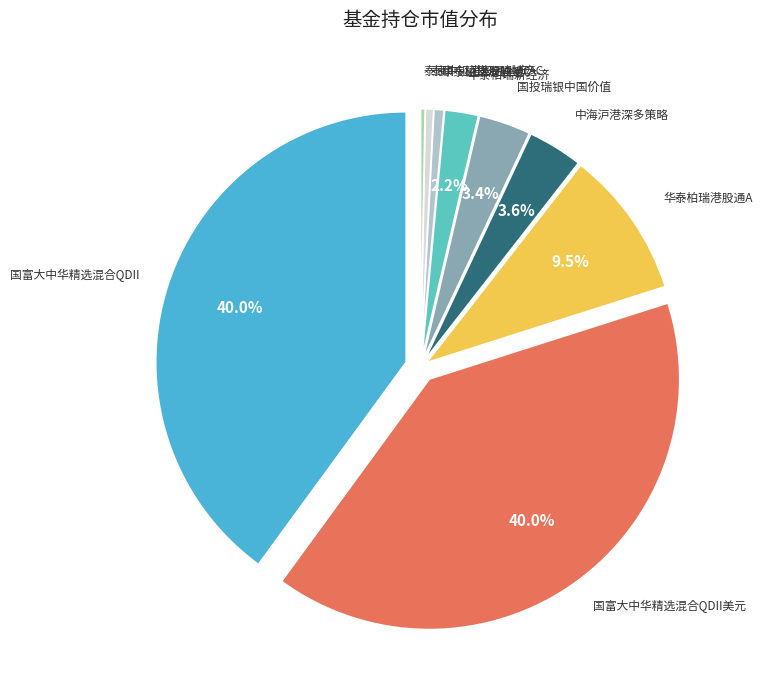

True or false: 国富大中华精选混合QDII accounts for 40% of the total.

True